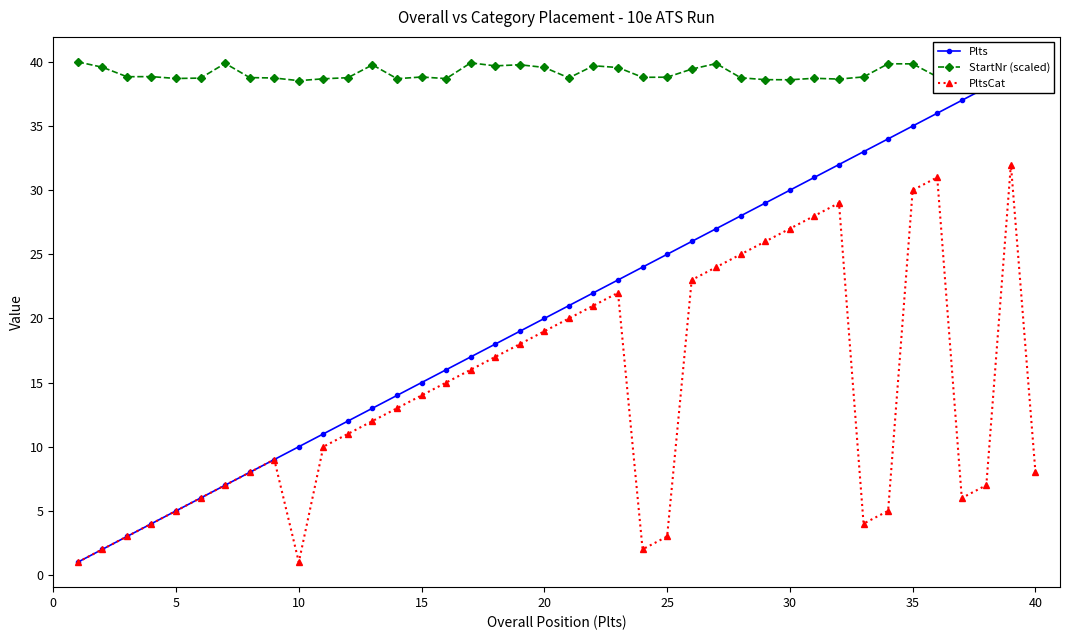

How many lines are shown in the chart?

3